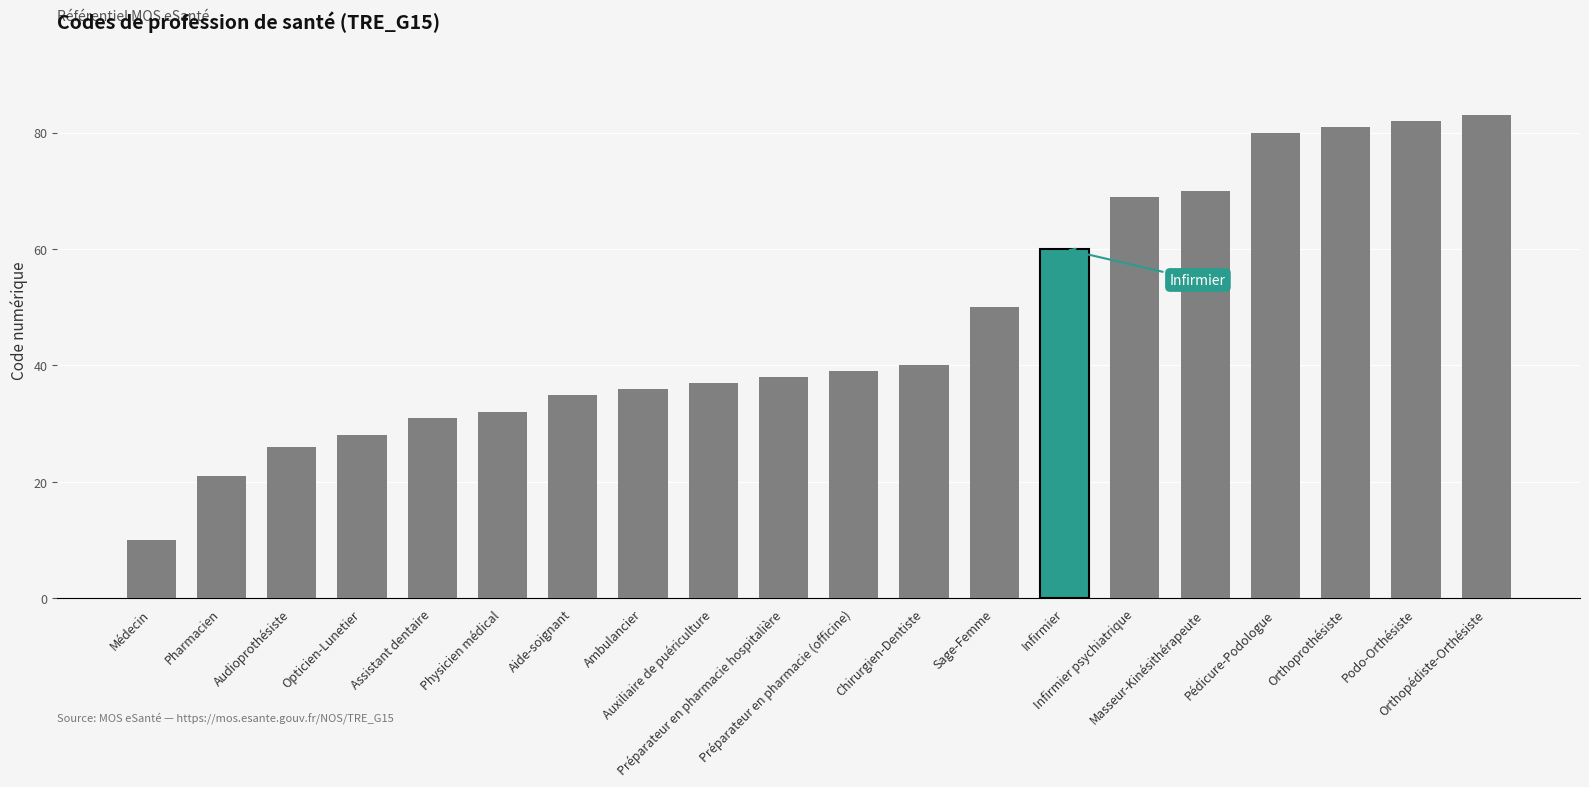

What is the minimum value shown in the chart?

10